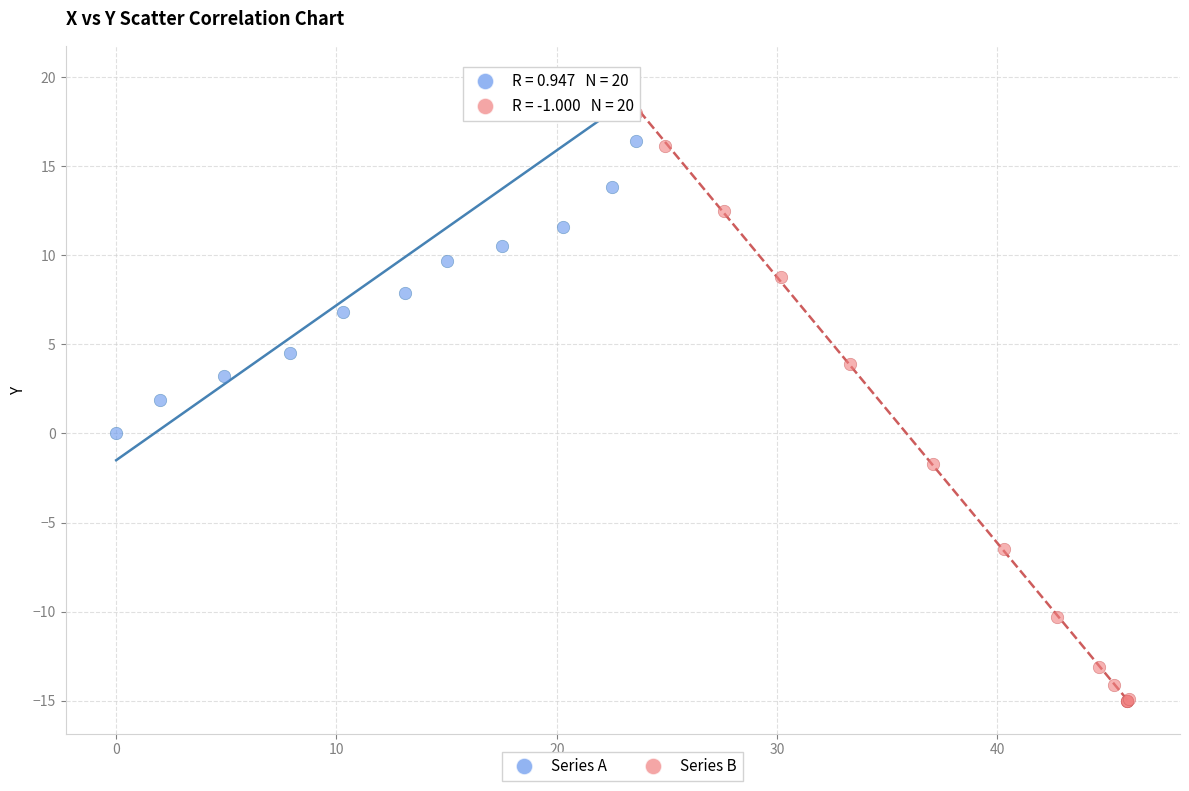

Which series has the widest spread of Y values?

Series B